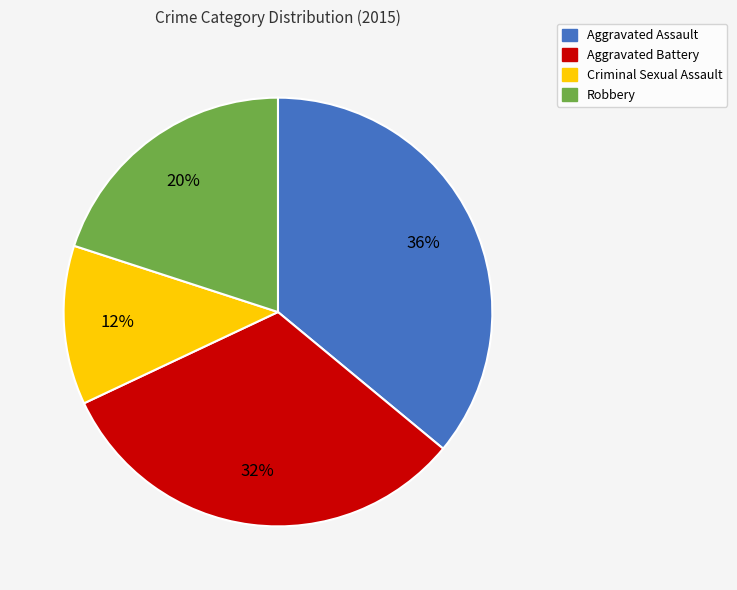

What is the ratio of the value at Aggravated Battery to the value at Criminal Sexual Assault?

2.7